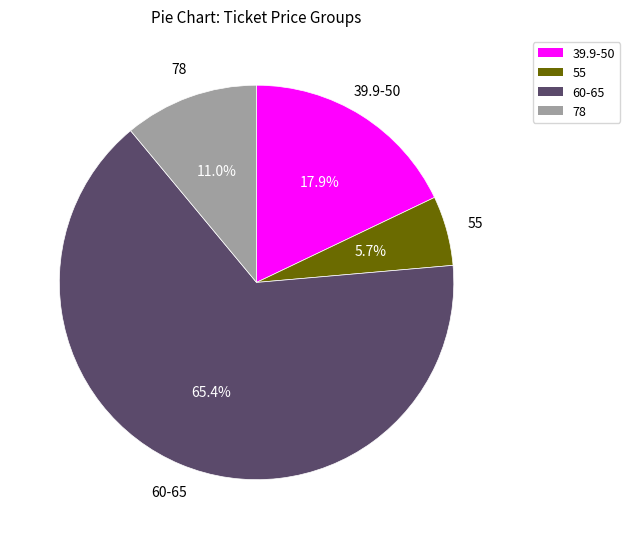

What is the majority slice?

60-65